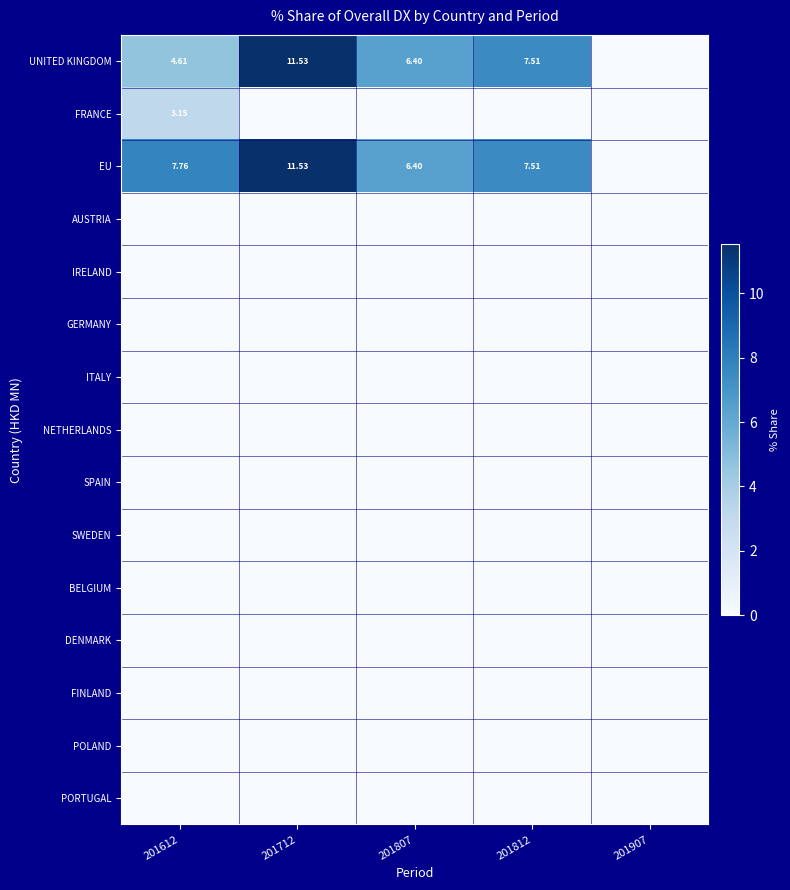

At how many categories does at least one series exceed 7?

3